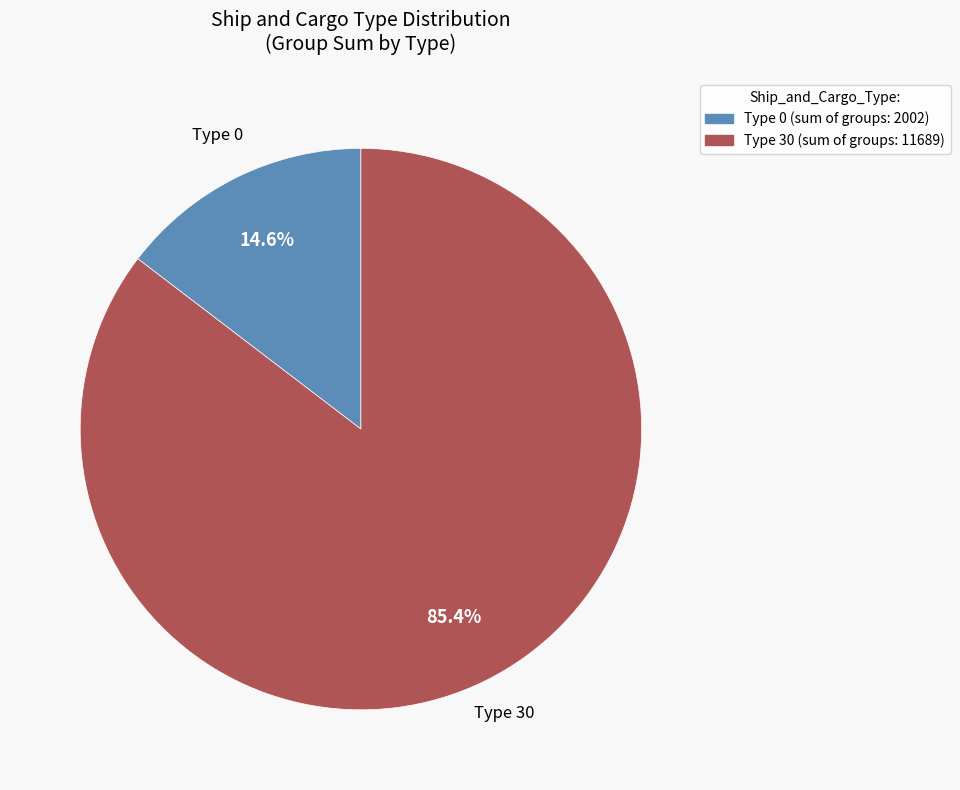

How many slices are in this pie chart?

2